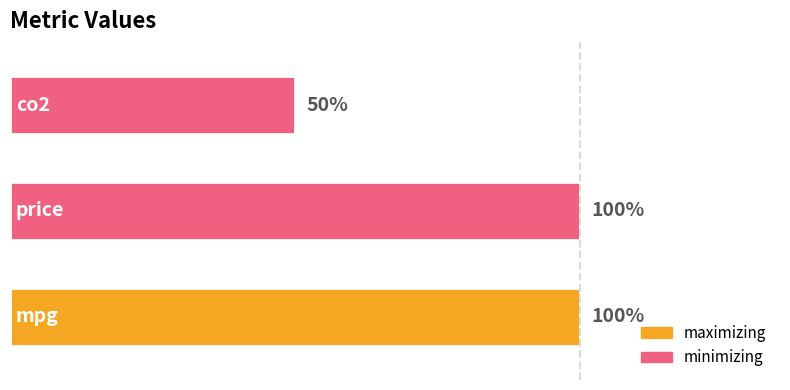

How many values are between 0 and 1?

3